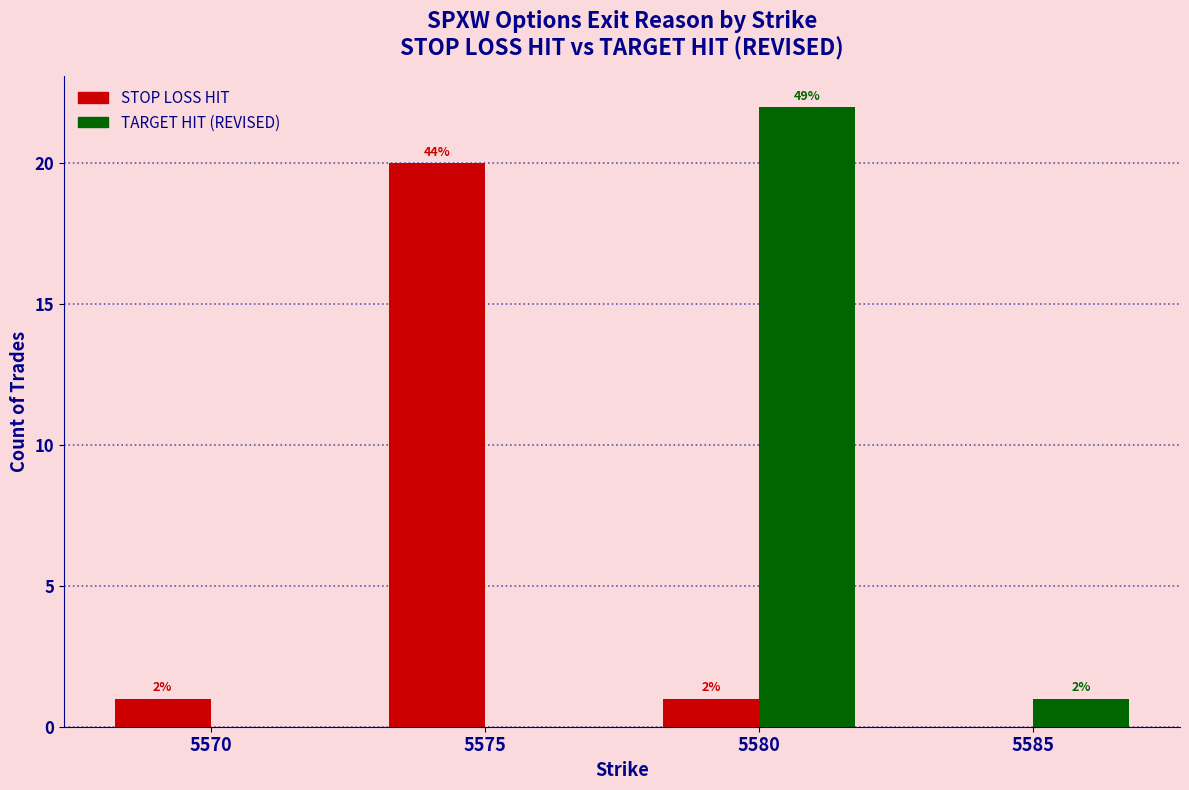

At which label does STOP LOSS HIT reach its peak?

5575